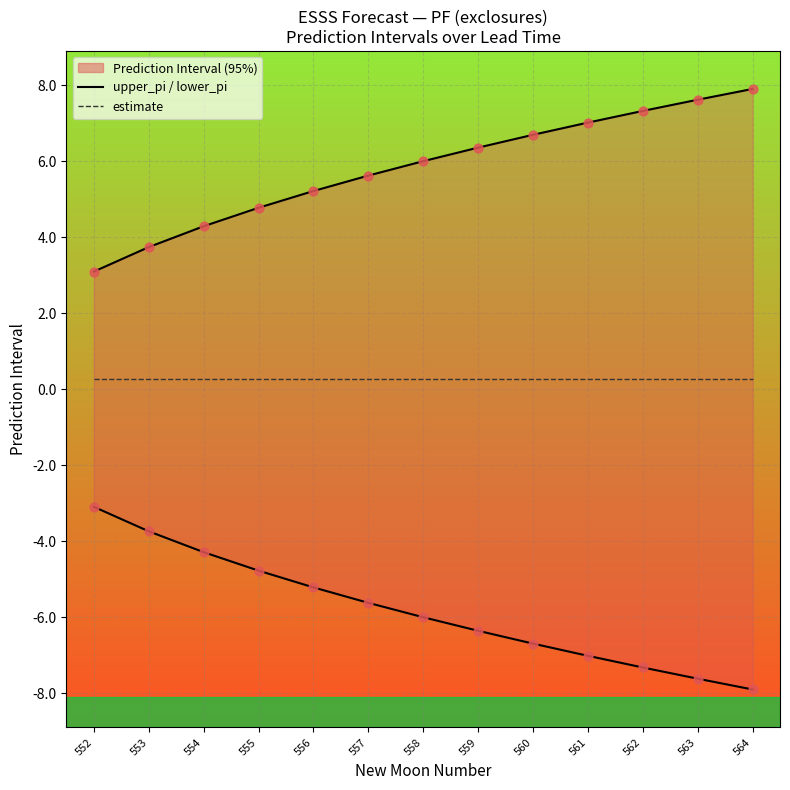

Which series contains the highest Y value?

upper_pi